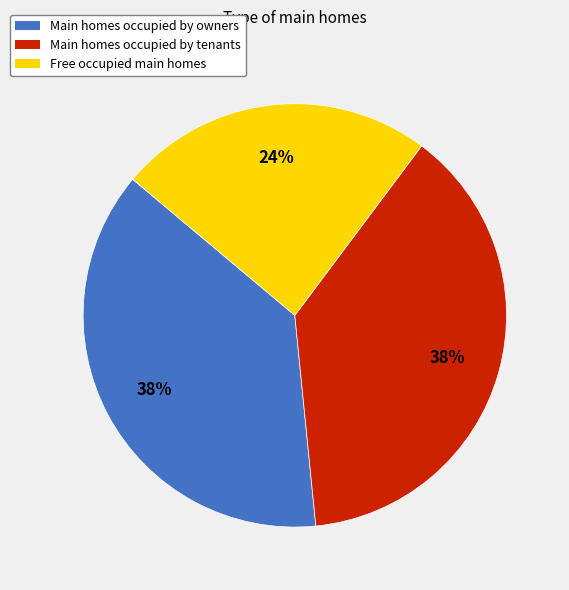

Does Free occupied main homes account for over 50% of the chart?

No